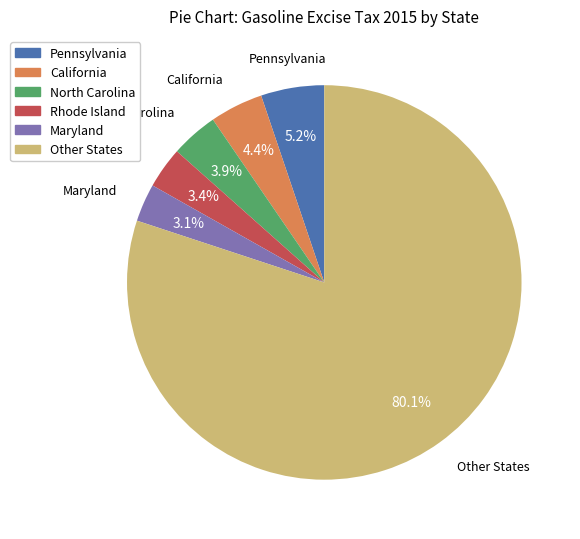

How many segments does this pie chart have?

6